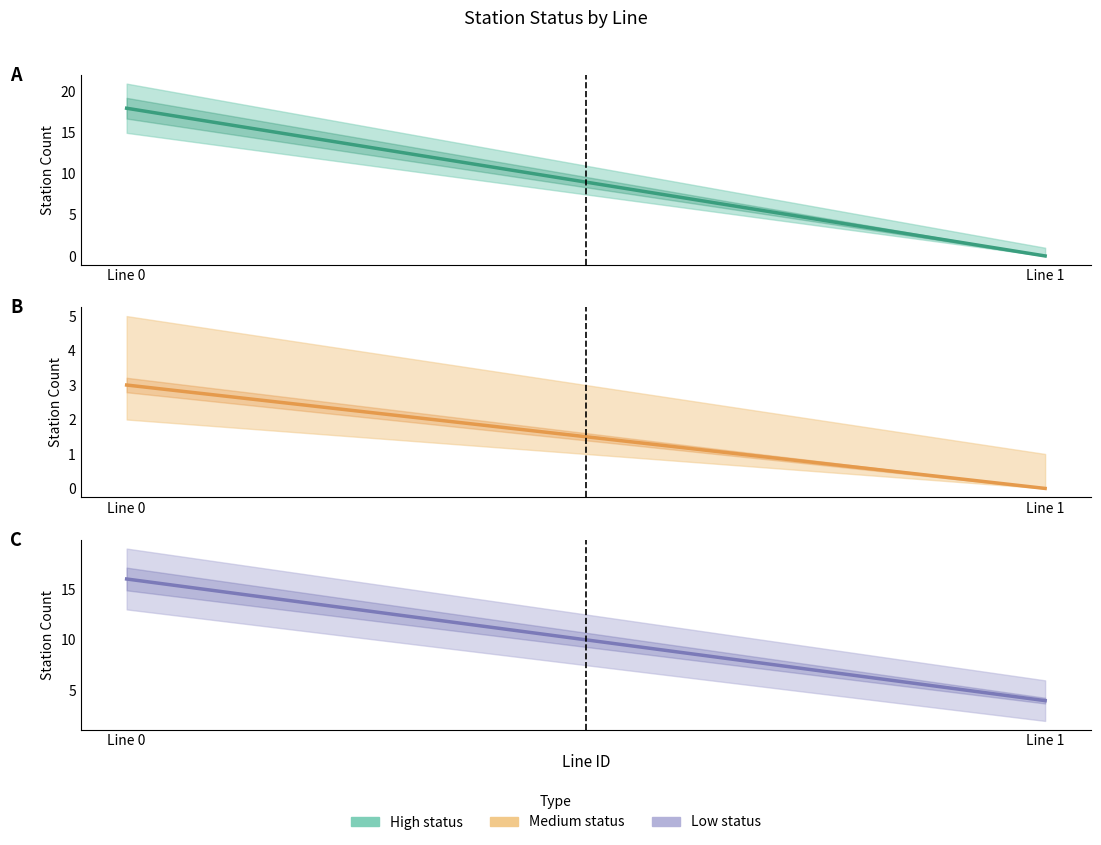

Reading left to right, what are all the values shown in this chart?

High (statusN=H): 18	0
Medium (statusN=M): 3	0
Low (statusN=L): 16	4